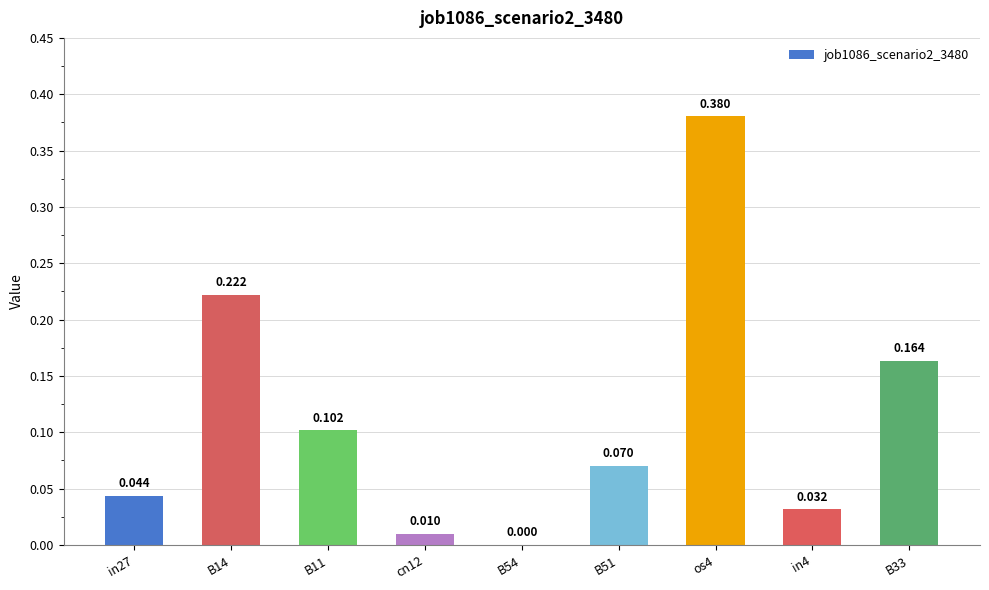

What is the average value?

0.1